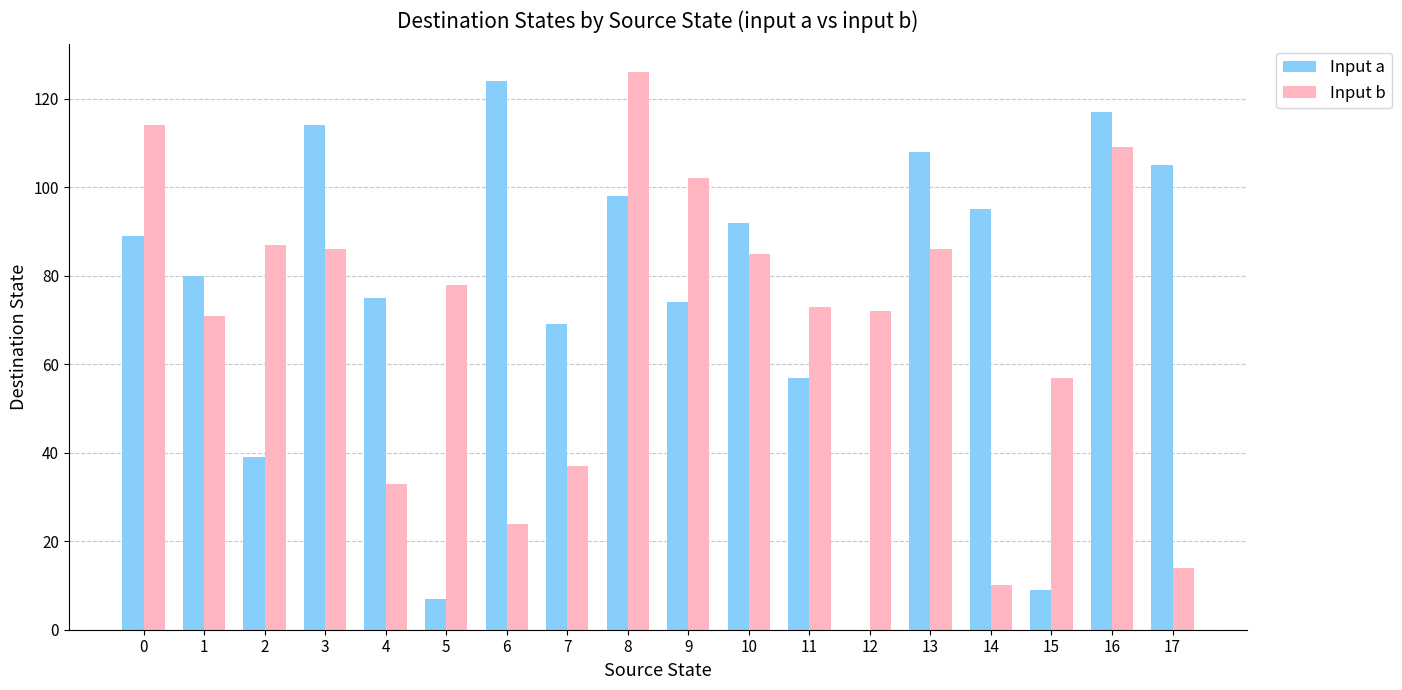

At which label does Input a reach its peak?

6